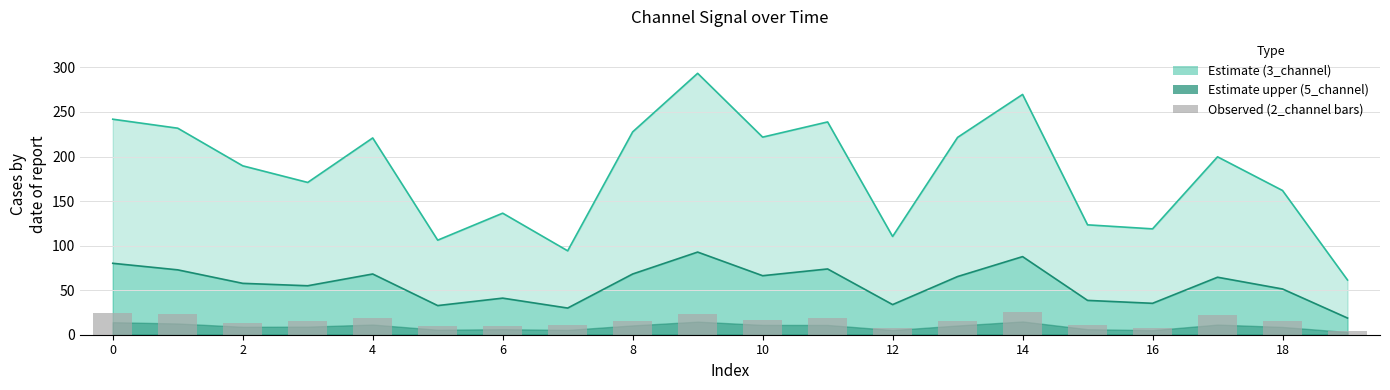

Are the bars grouped side by side (vs. stacked)?

Yes